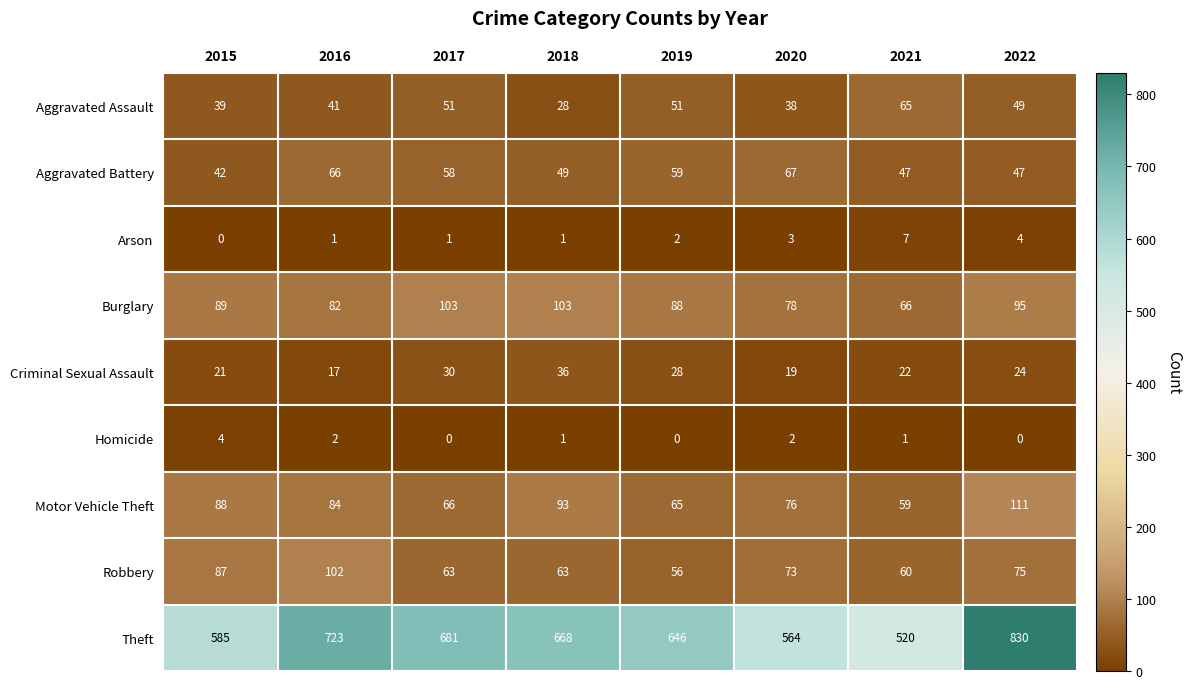

Which series changed the most between 2019 and 2020?

Theft